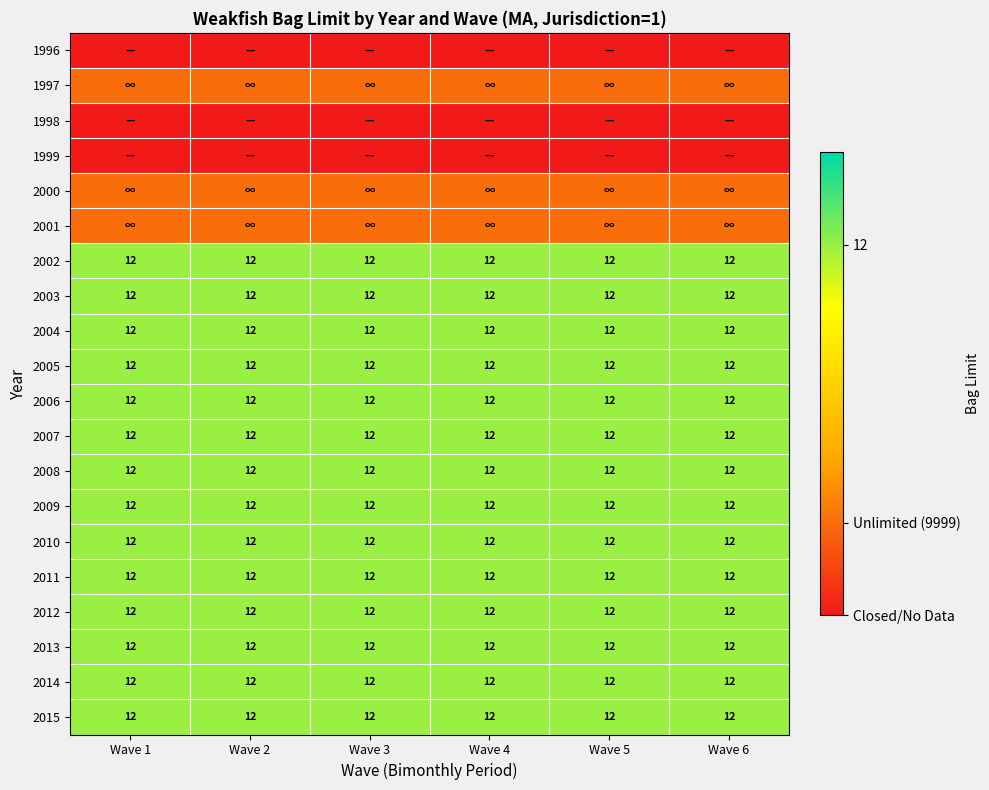

What is the spread (max minus min) of values at Wave 1?

12